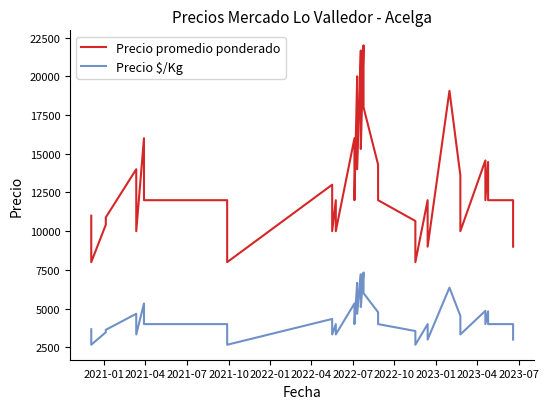

True or false: Precio $/Kg has a value of 5187 at 30.

False